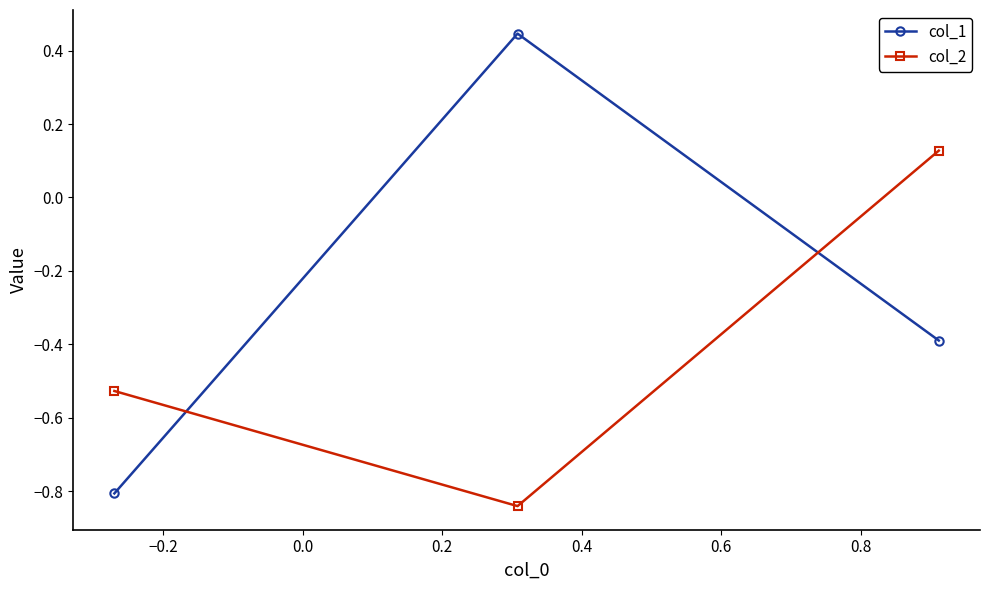

What is the difference between the maximum and minimum values in the col_1 series?

1.3